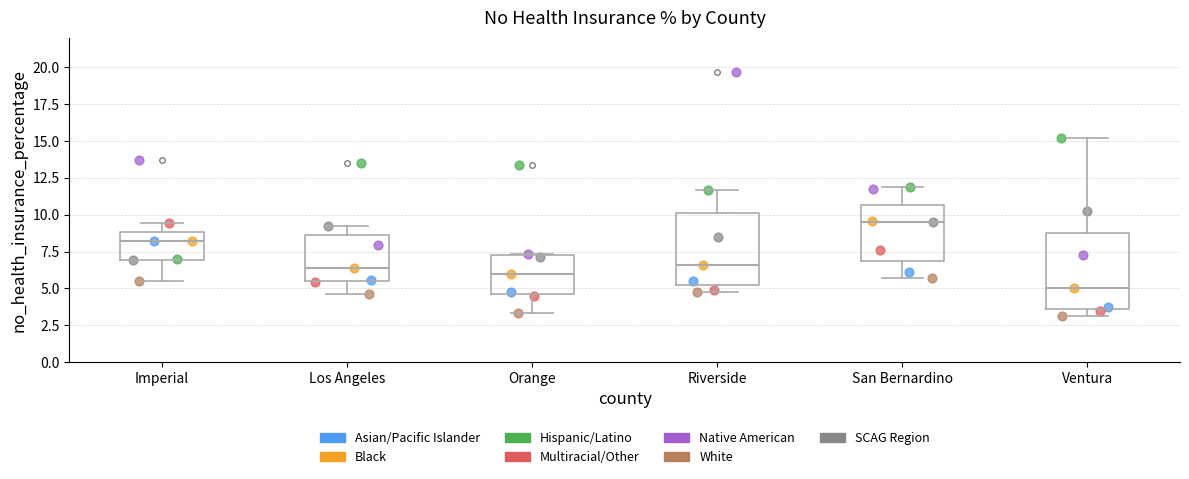

Reading left to right, read every box against the y-axis: the position of its median line, the range the box covers, and the ends of its whiskers. The values are not printed on the chart, so give them approximately, as read against the axis.

Imperial: median 8.0, box 7.0 to 9.0, whiskers 5.5 to 9.5
Los Angeles: median 6.5, box 5.5 to 8.5, whiskers 4.5 to 9.5
Orange: median 6.0, box 4.5 to 7.5, whiskers 3.5 to 7.5
Riverside: median 6.5, box 5.0 to 10.0, whiskers 4.5 to 11.5
San Bernardino: median 9.5, box 7.0 to 10.5, whiskers 5.5 to 12.0
Ventura: median 5.0, box 3.5 to 9.0, whiskers 3.0 to 15.0